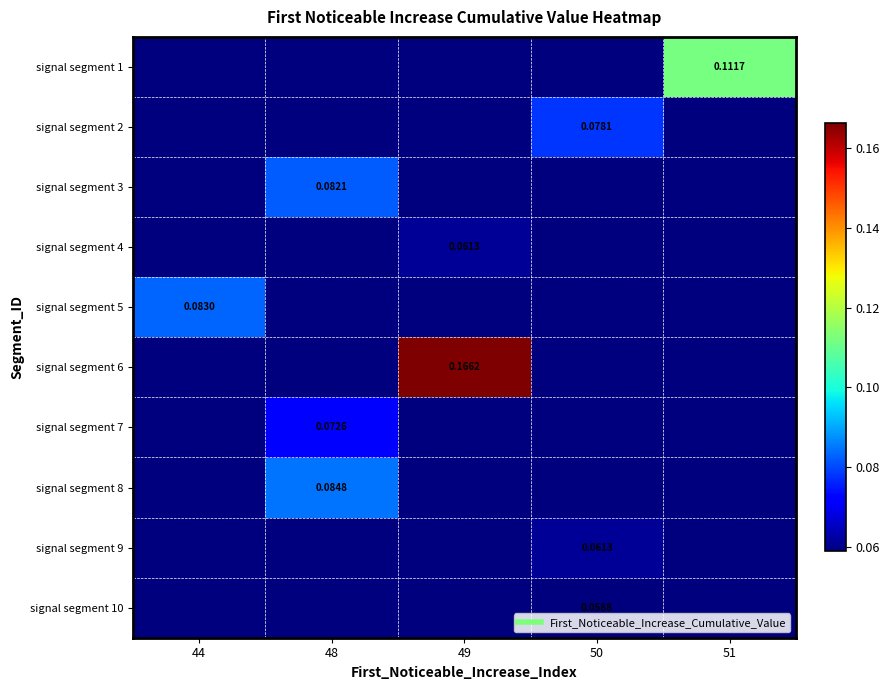

What is the total value across all series at 48?

0.7